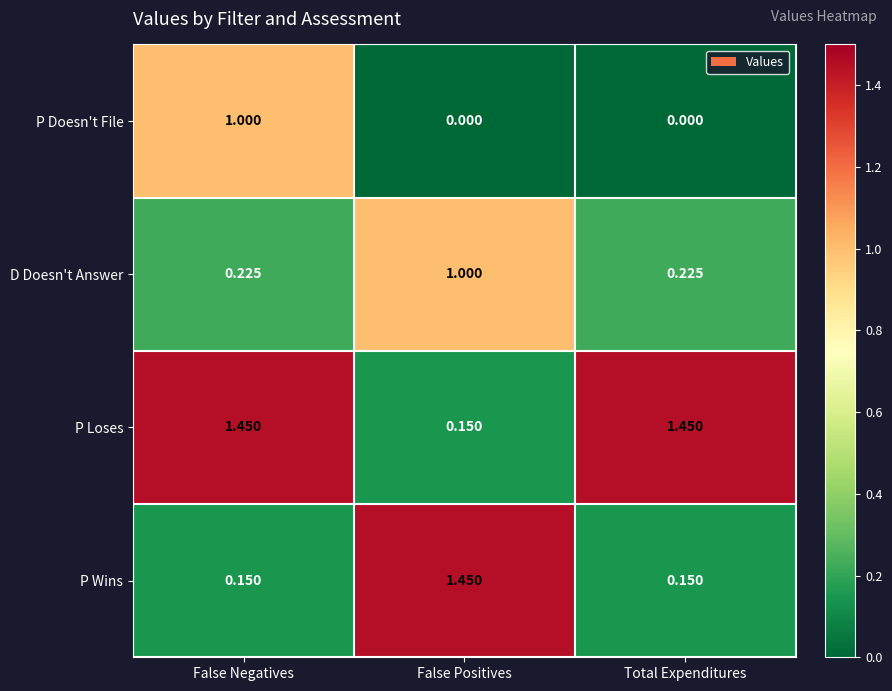

Rank the series at False Negatives from lowest to highest value.

P Wins, D Doesn't Answer, P Doesn't File, P Loses